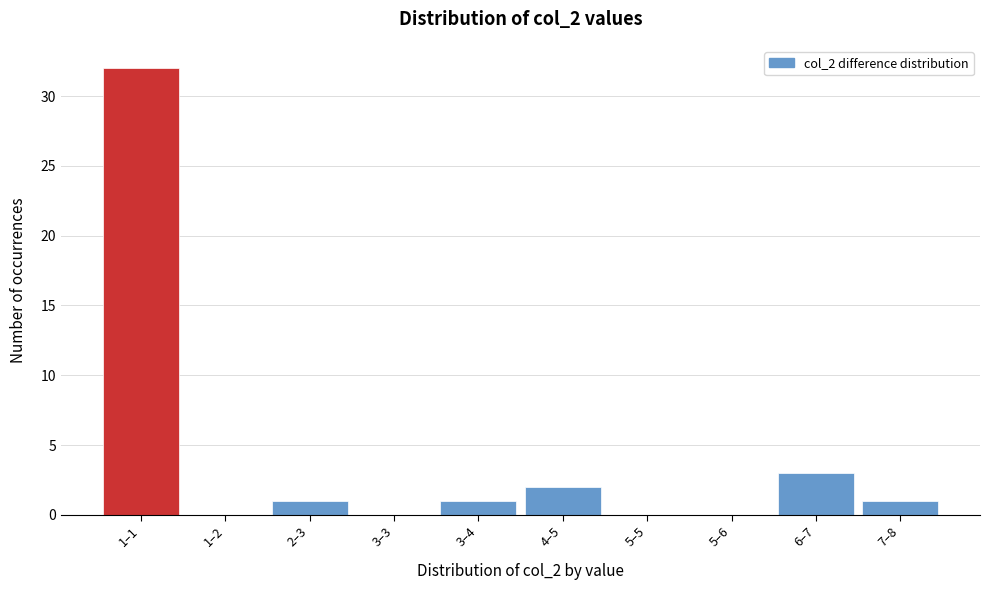

Reading left to right, list all the values displayed in this chart.

1–1=32	1–2=0	2–3=1	3–3=0	3–4=1	4–5=2	5–5=0	5–6=0	6–7=3	7–8=1